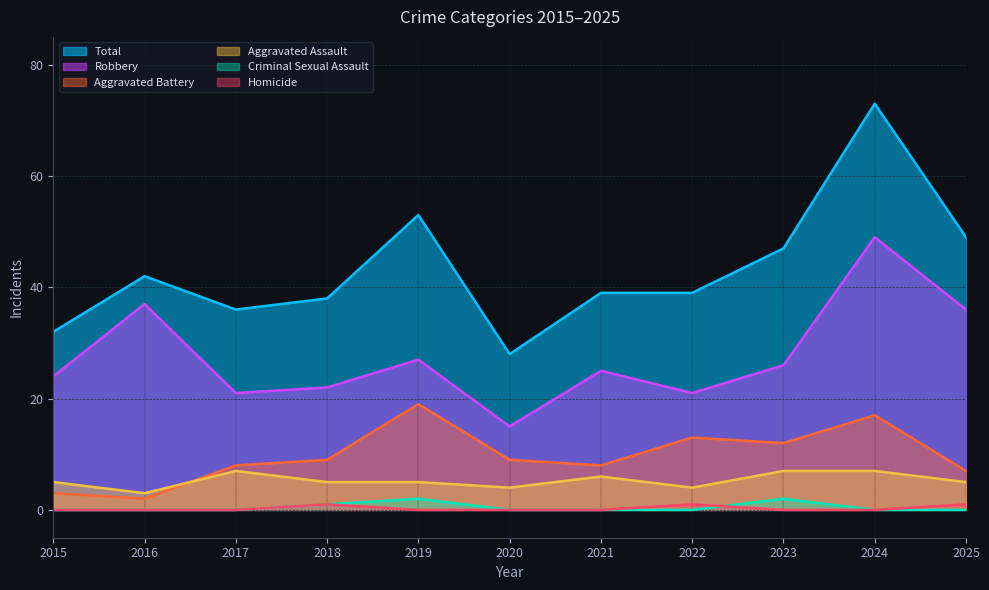

Between which two adjacent categories do Aggravated Assault and Aggravated Battery first intersect?

2016 and 2017